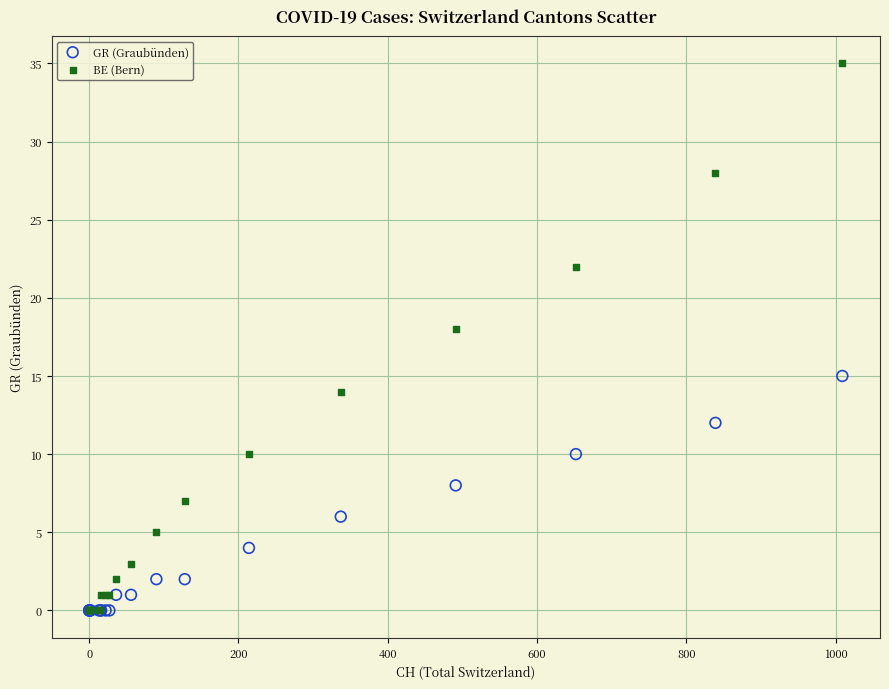

In the BE (Bern) series, what Y value is closest to 17?

18